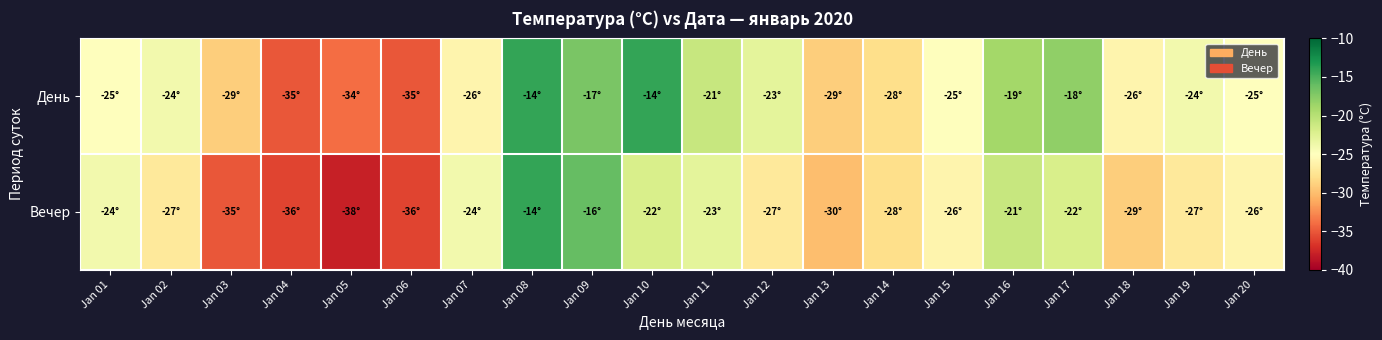

Which series has the largest total across all categories?

День